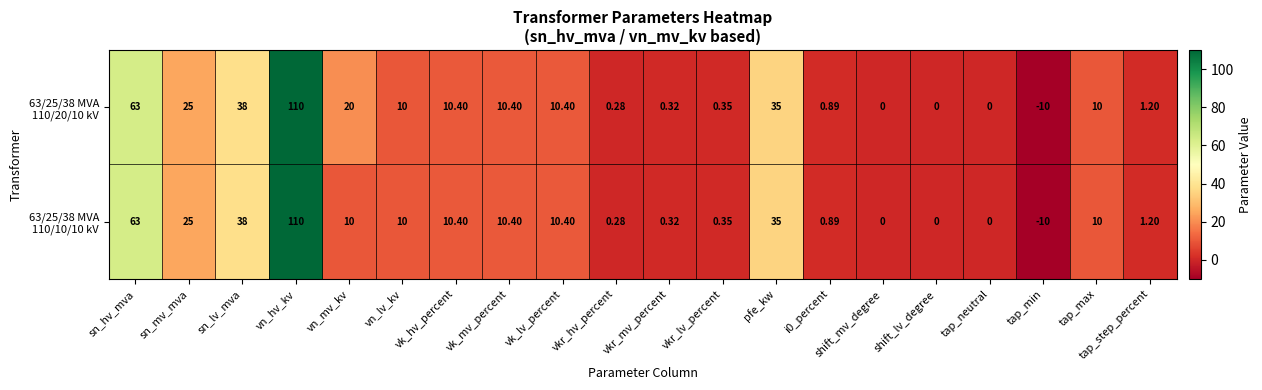

At which category is the sum across all series the highest?

vn_hv_kv